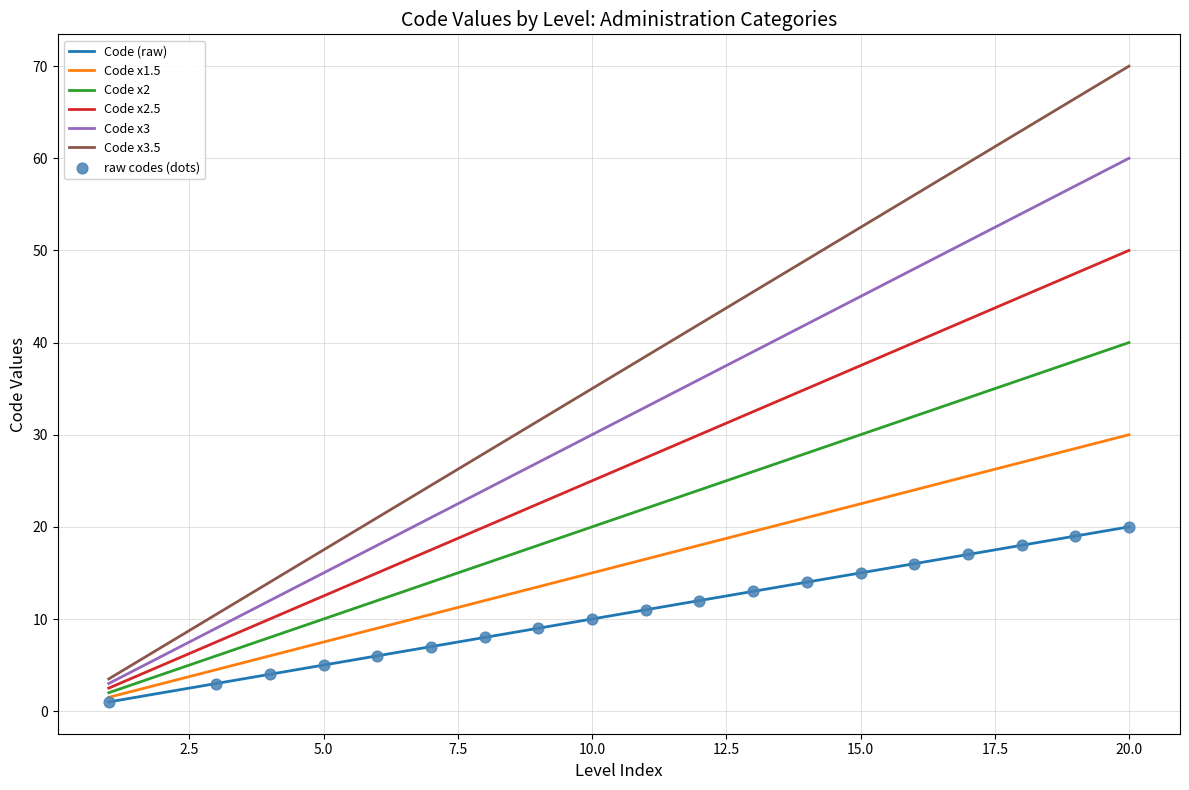

Which series has the largest total across all categories?

Code x3.5